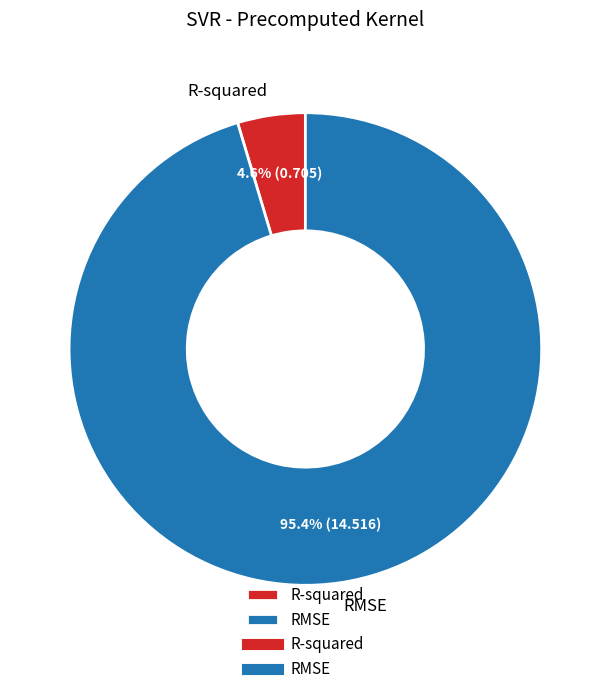

Is the sum of RMSE and R-squared greater than half?

Yes